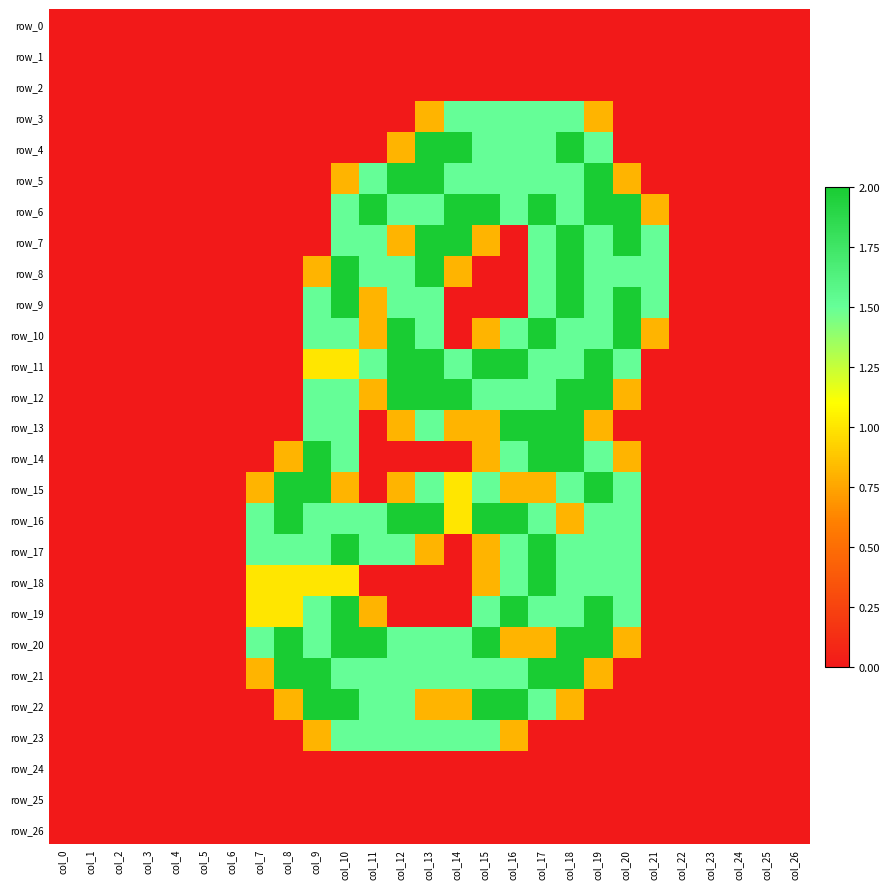

What is the average value of the row_19 series?

0.6